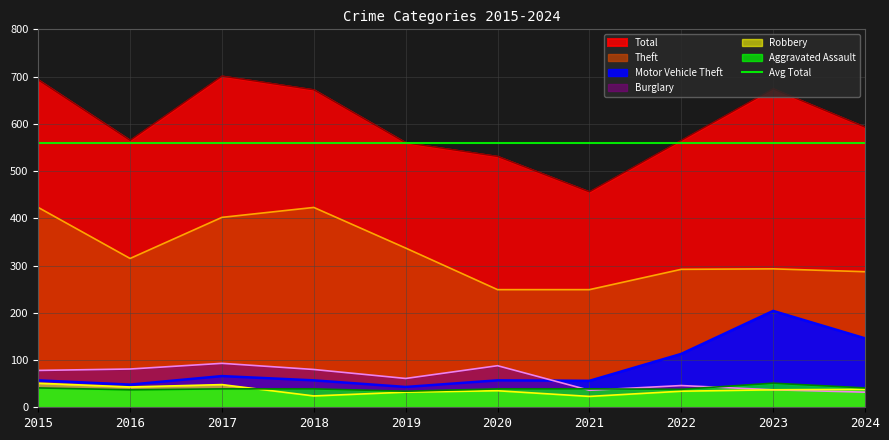

Reading left to right, what are all the values shown in this chart?

Theft: 2015=423	2016=315	2017=402	2018=423	2019=337	2020=249	2021=249	2022=292	2023=293	2024=287
Burglary: 2015=78	2016=81	2017=93	2018=80	2019=61	2020=88	2021=36	2022=46	2023=37	2024=32
Motor Vehicle Theft: 2015=57	2016=48	2017=66	2018=57	2019=43	2020=57	2021=56	2022=113	2023=204	2024=146
Robbery: 2015=51	2016=43	2017=48	2018=24	2019=32	2020=35	2021=23	2022=34	2023=37	2024=38
Aggravated Assault: 2015=41	2016=37	2017=39	2018=39	2019=34	2020=39	2021=39	2022=38	2023=51	2024=41
Total: 2015=693	2016=565	2017=701	2018=672	2019=560	2020=531	2021=456	2022=565	2023=674	2024=593